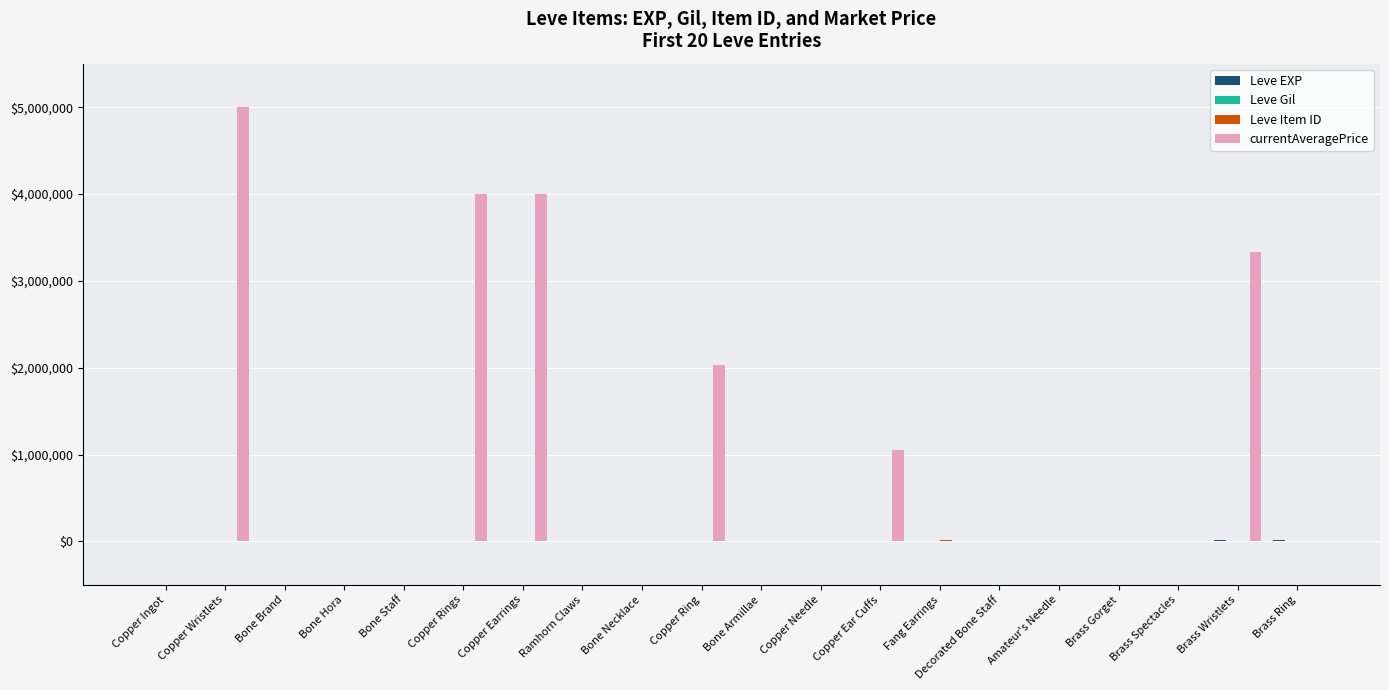

Are the bars grouped side by side (vs. stacked)?

Yes